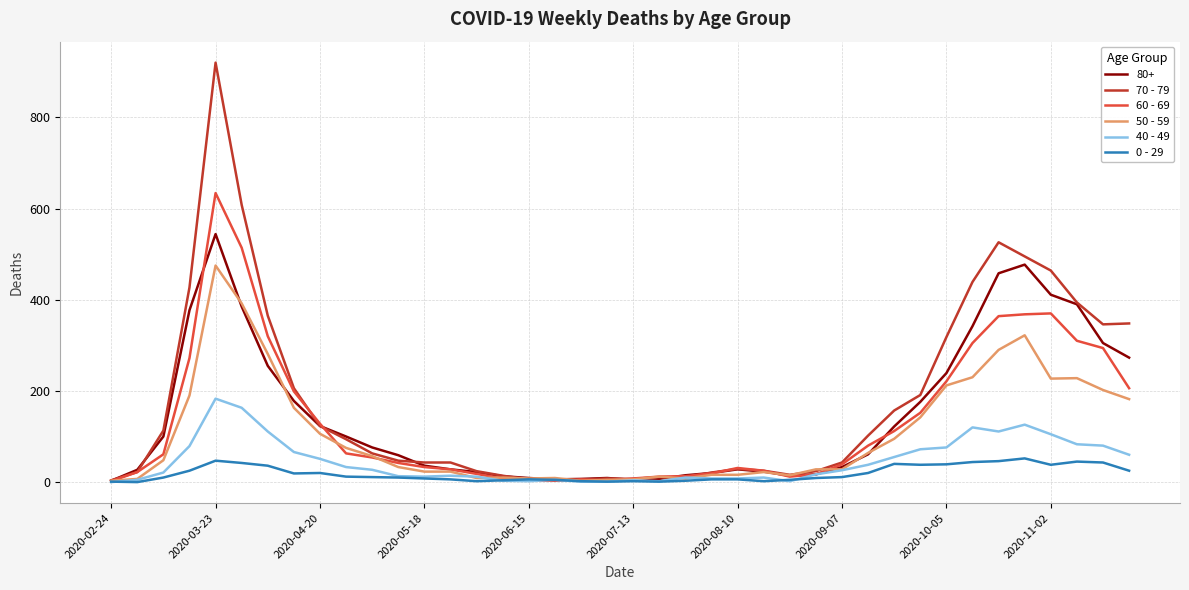

Which series has the widest spread of values?

70 - 79